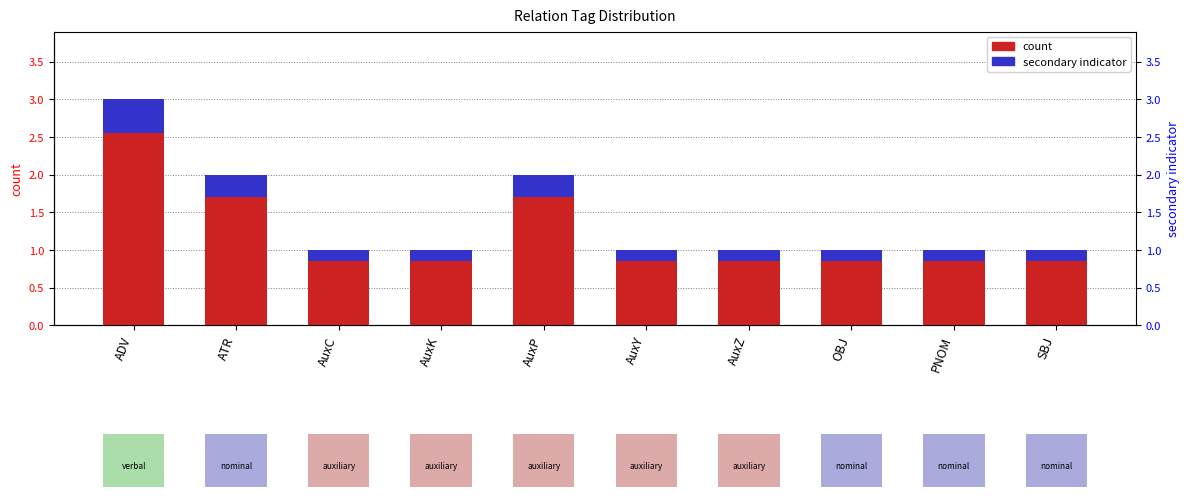

Rank the series by their maximum value, from lowest to highest.

secondary indicator, count